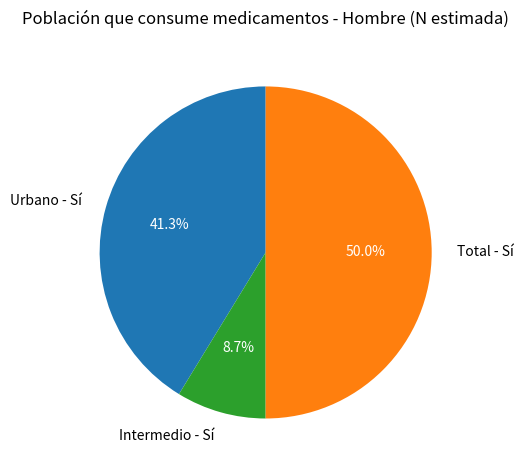

Approximately how many times larger is the value at Total - Sí compared to Intermedio - Sí?

5.7